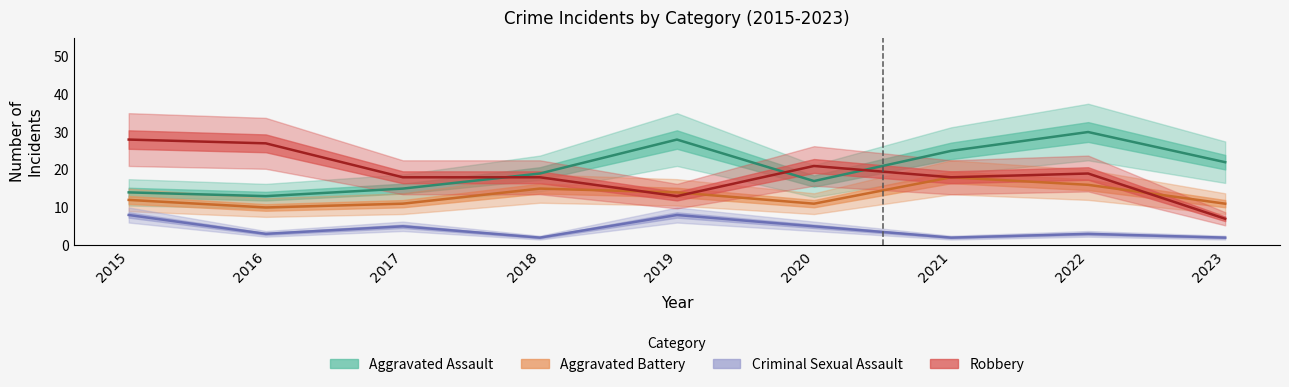

How many series are shown in this chart?

4